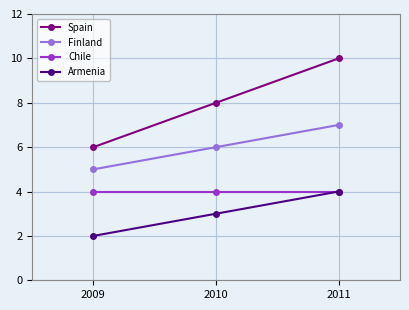

What is the value of the Spain point at the 1st from the left?

6